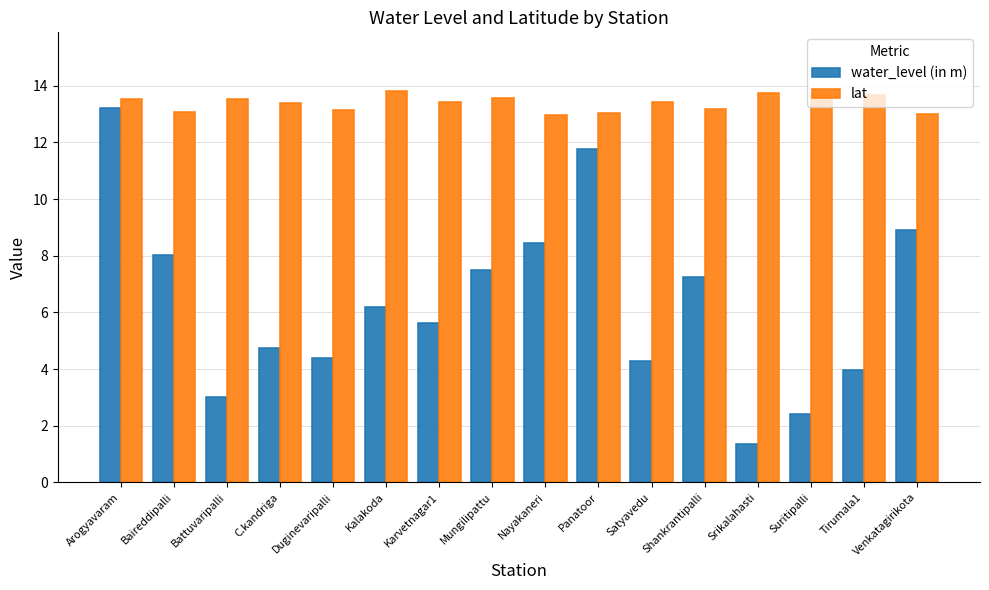

What is the label of the 8th bar from the right?

Nayakaneri